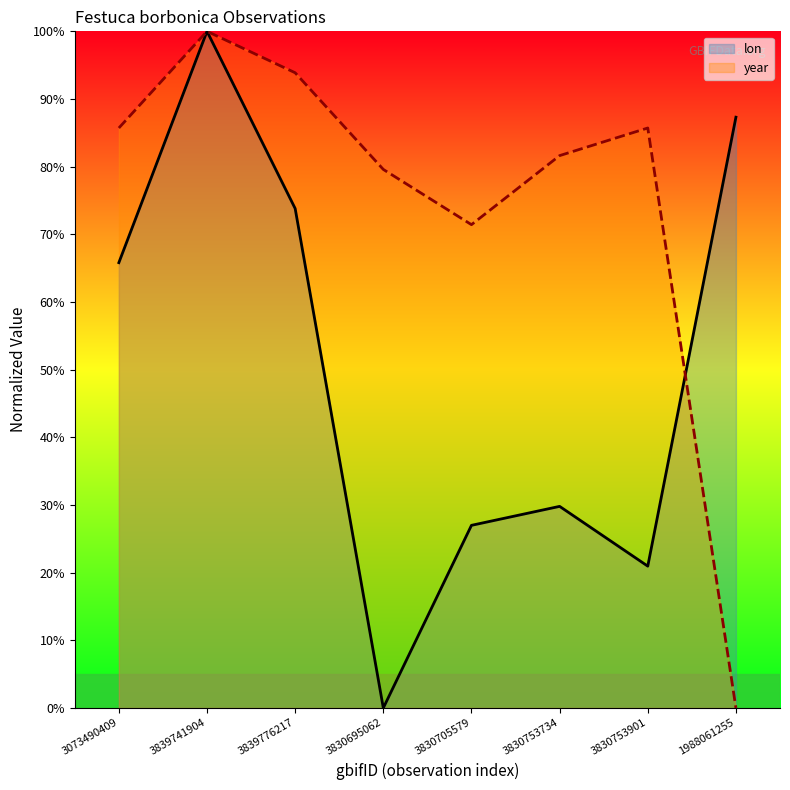

What are all the series names shown in the legend?

lon, year